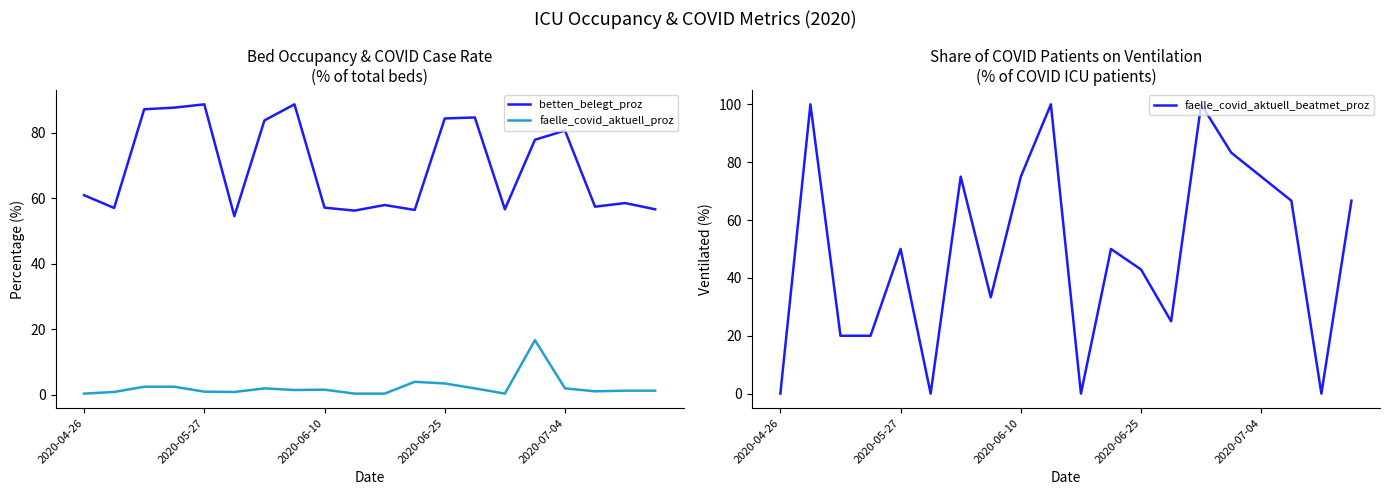

Between 2020-04-26 and 10, which series saw the biggest shift?

betten_belegt_proz